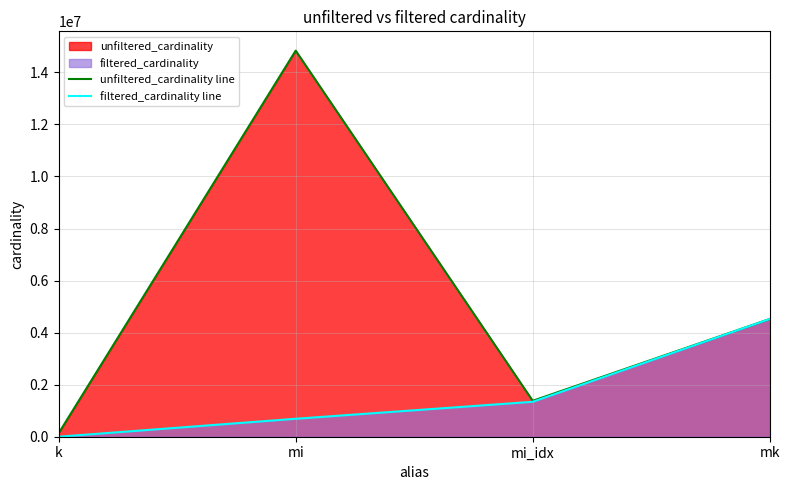

What is the average value of the unfiltered_cardinality line series?

5218464